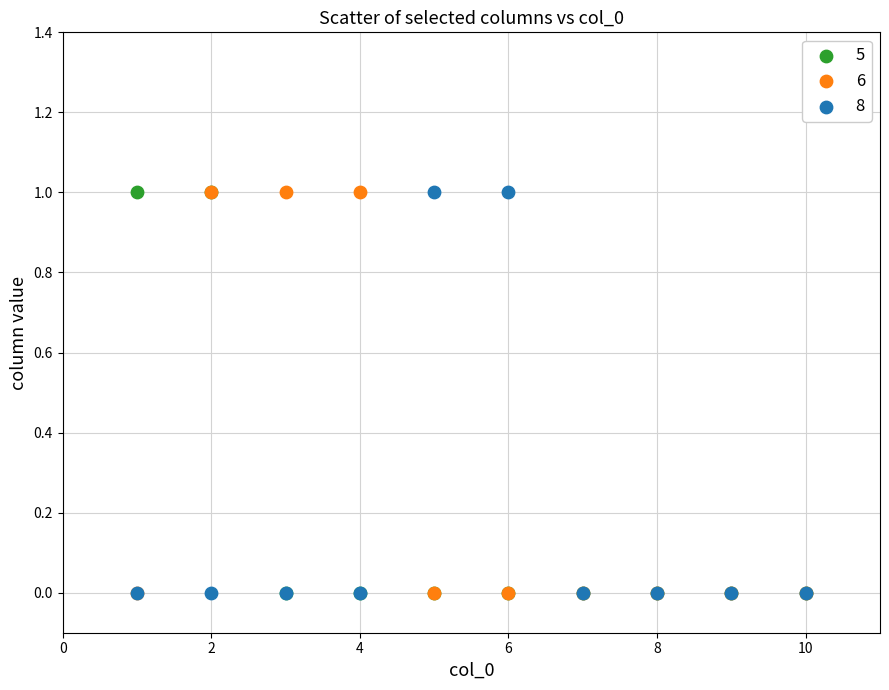

What are all the series names shown in the legend?

5, 6, 8